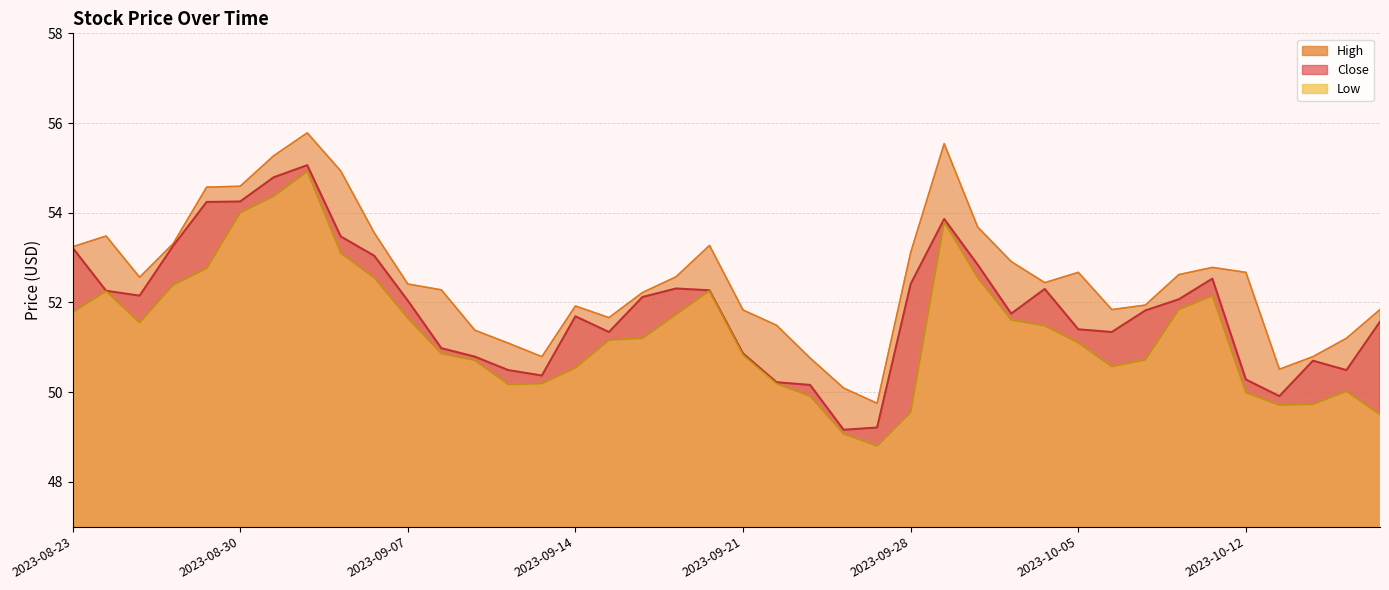

What is the lowest value of the Low series?

48.8